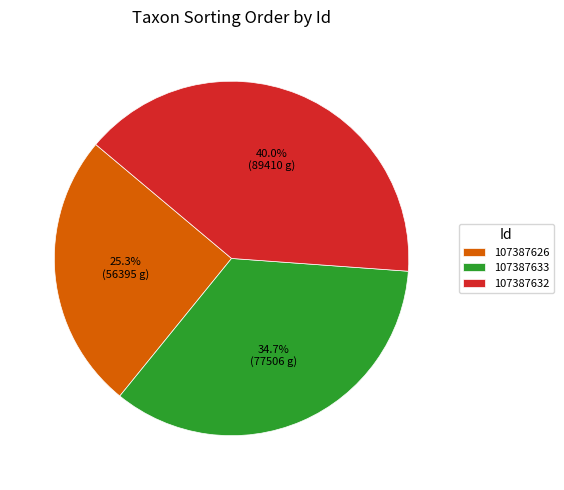

Is it true that 107387633 is 35% of the pie?

True